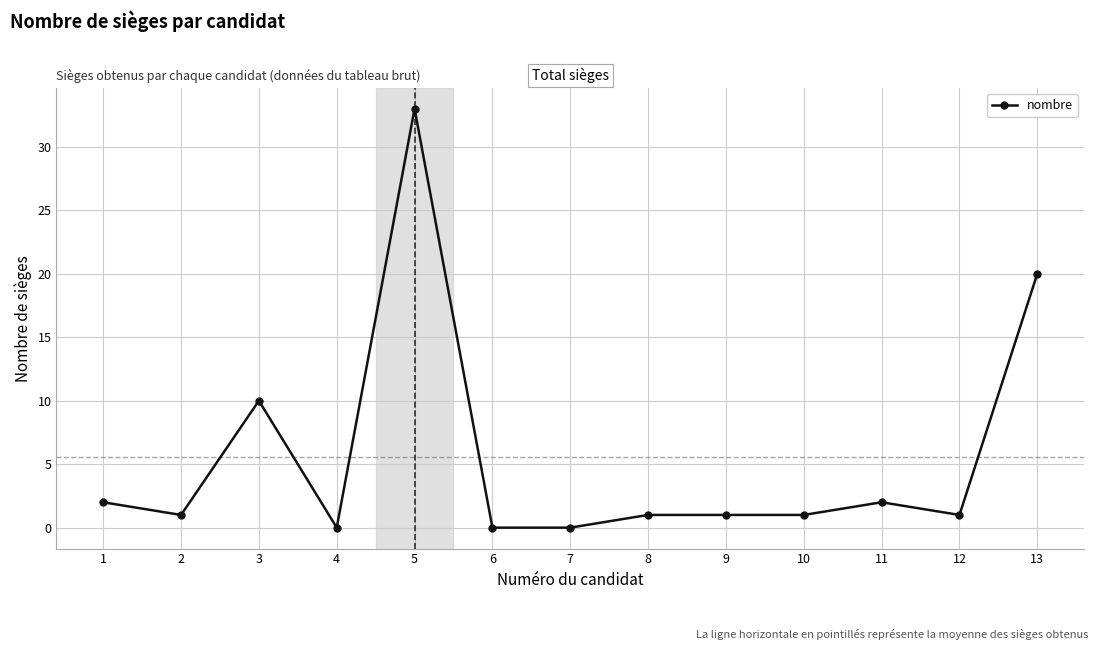

What is the sum of the values at 8 and 6?

1